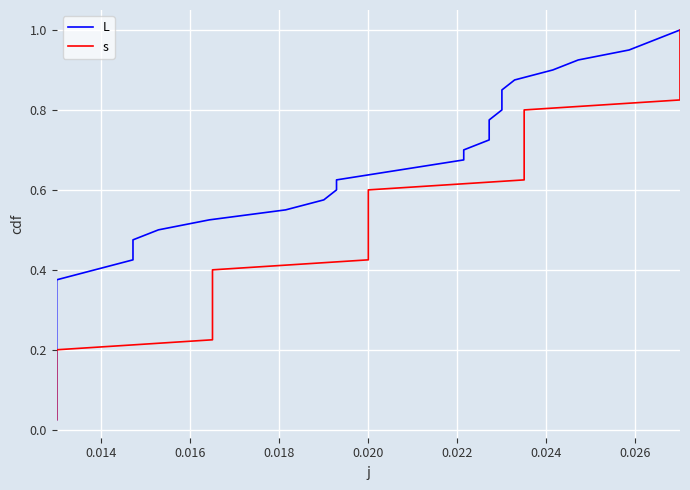

True or false: s and L cross at least once.

False